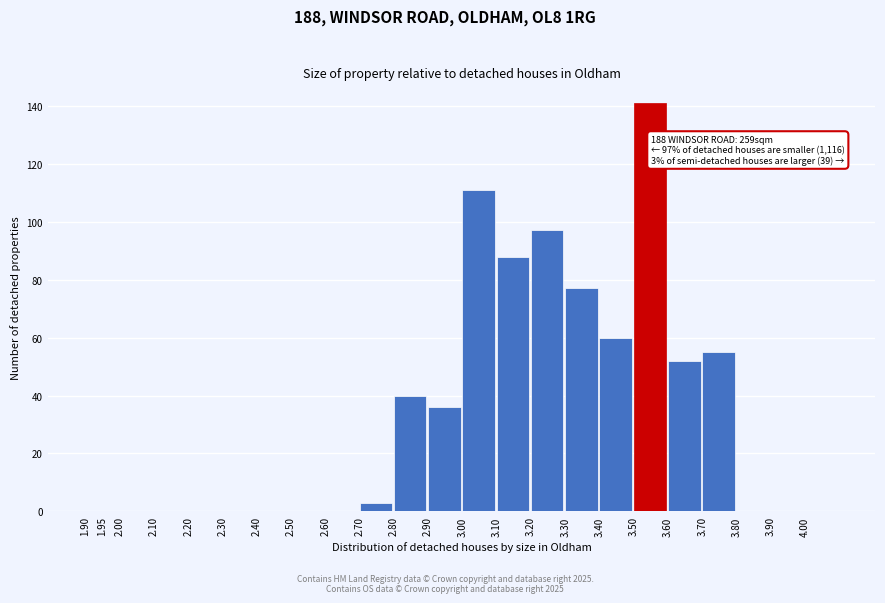

Reading left to right, what are all the values shown in this chart?

1.90=0	1.95=0	2.00=0	2.10=0	2.20=0	2.30=0	2.40=0	2.50=0	2.60=0	2.70=3	2.80=40	2.90=36	3.00=111	3.10=88	3.20=97	3.30=77	3.40=60	3.50=141	3.60=52	3.70=55	3.80=0	3.90=0	4.00=0